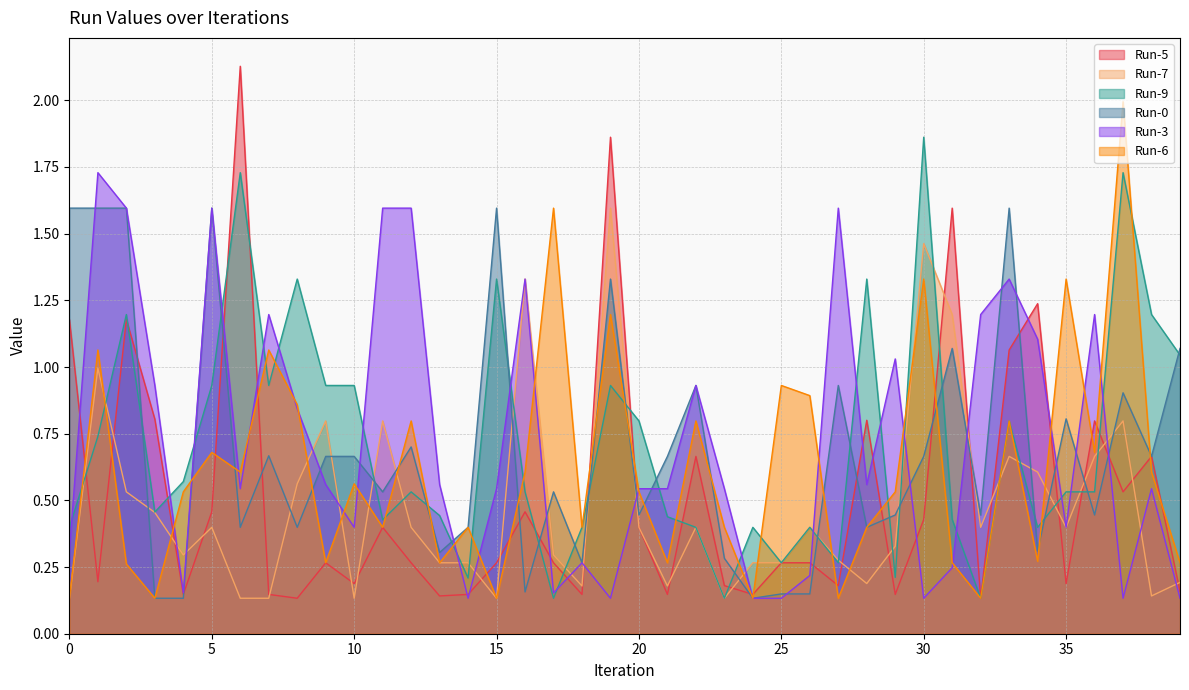

At which category does the chart reach its minimum across all series?

8